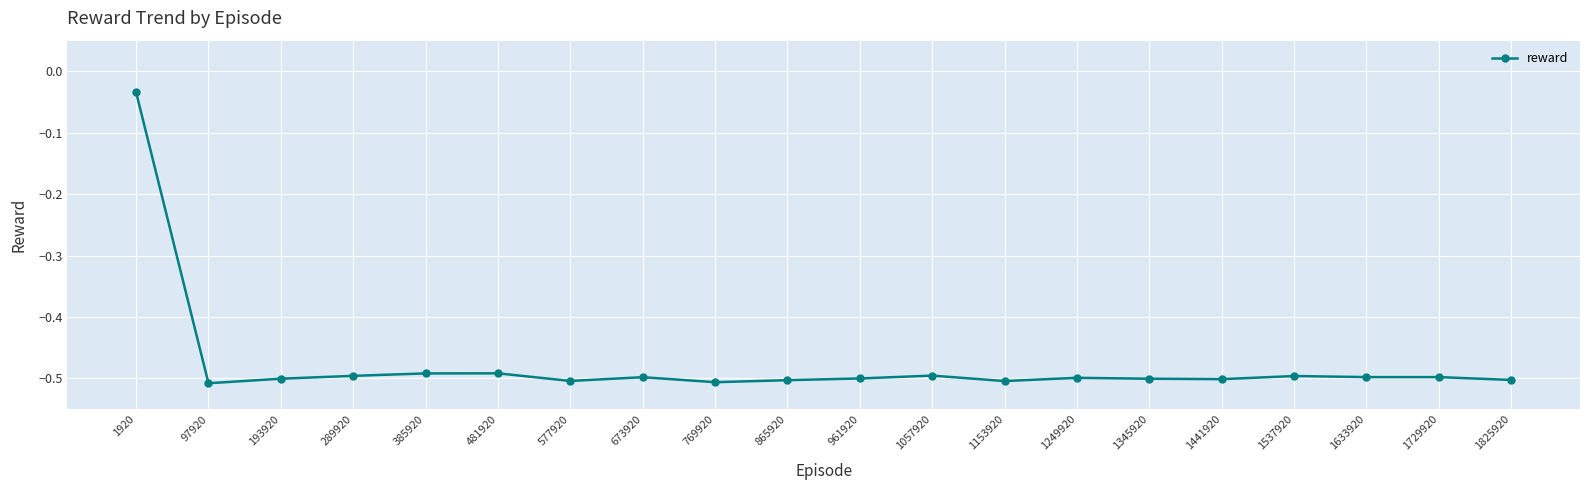

True or false: there are more than 0 points higher than both neighbors.

True